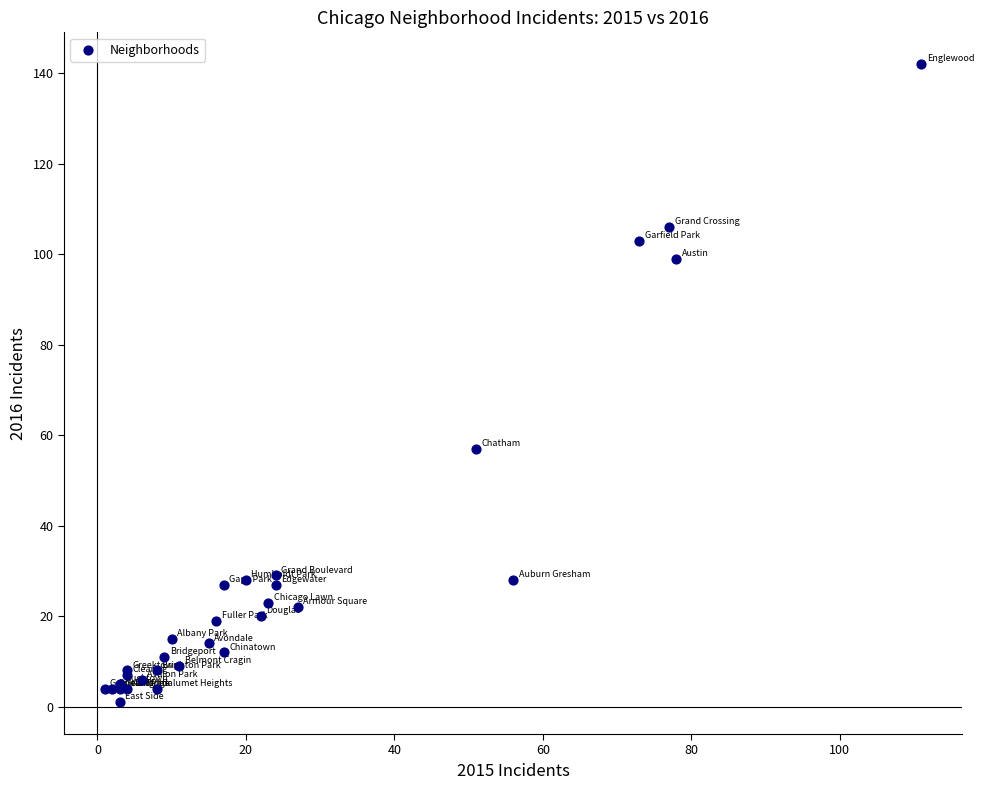

What Y value in the scatter plot is closest to 71?

57